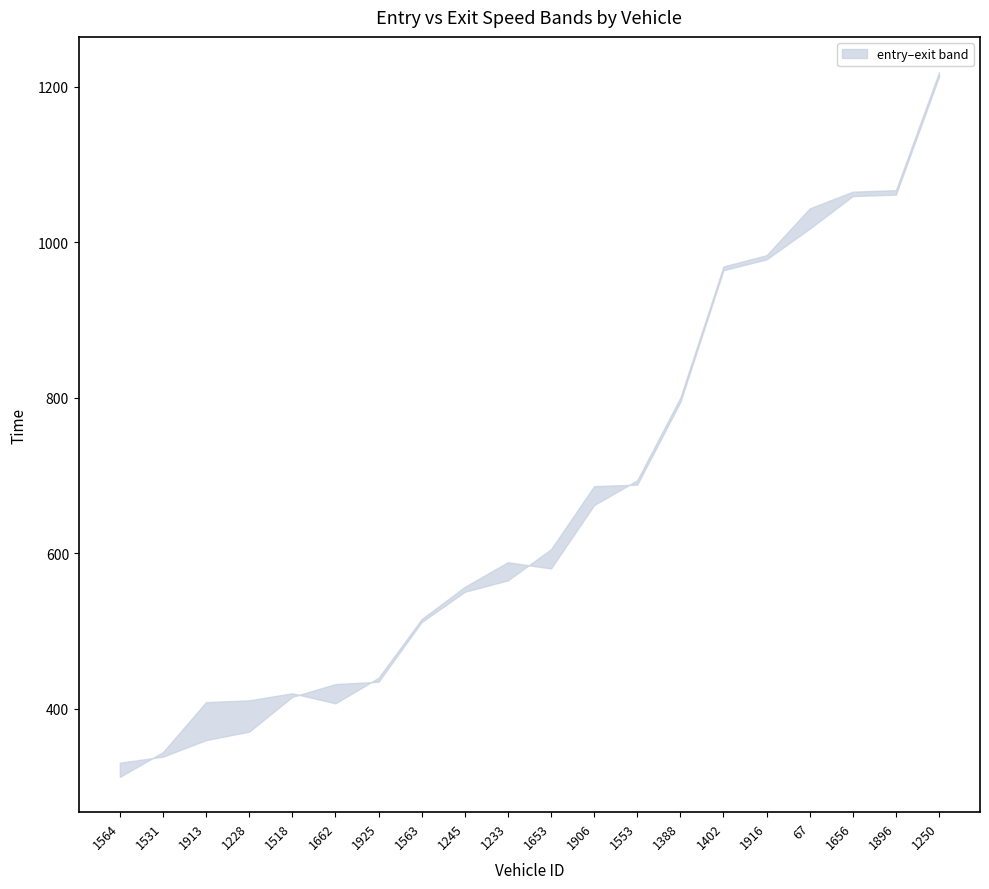

What is the label of the 8th point from the left?

1563